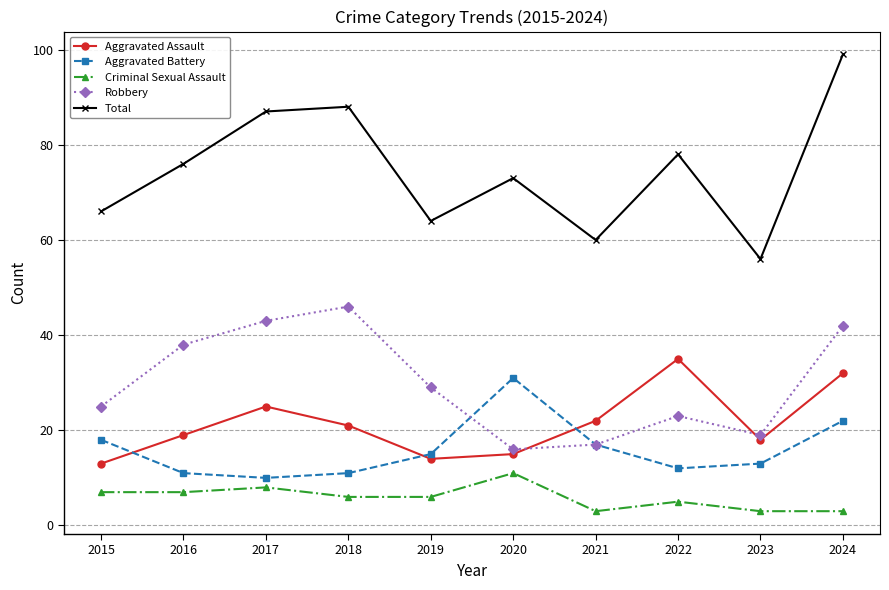

What is the lowest value of the Aggravated Battery series?

10